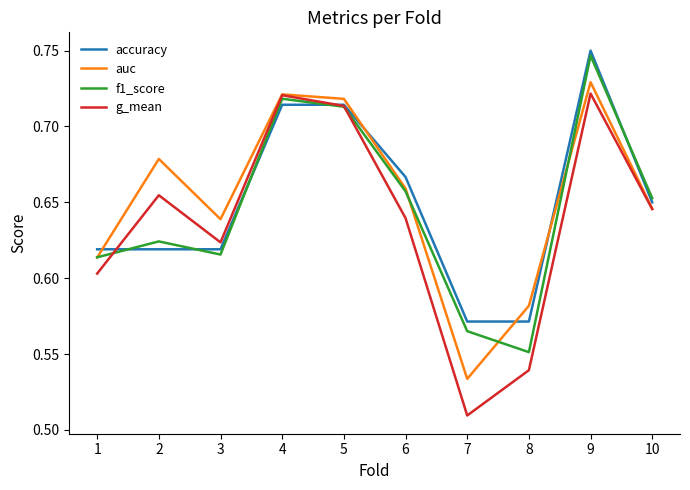

Which series changed the most between 1 and 4?

g_mean